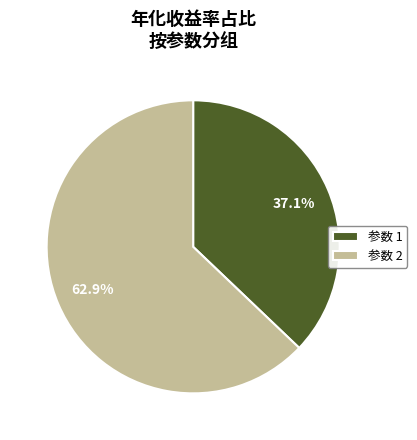

How many segments does this pie chart have?

2